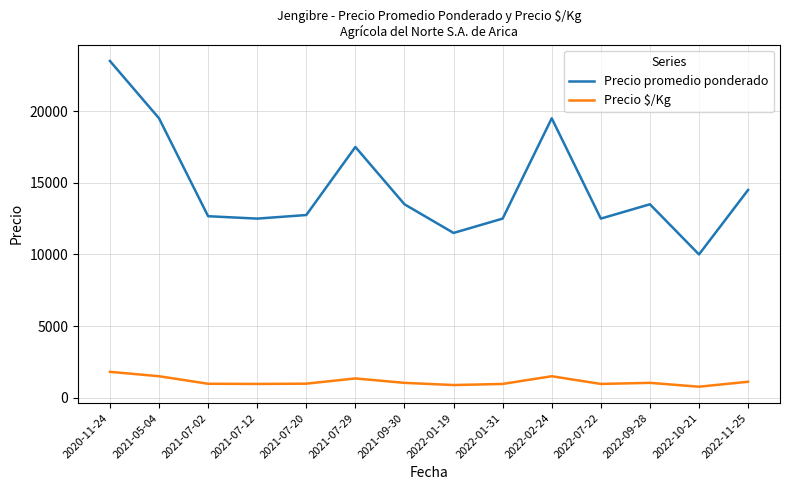

Which label corresponds to the largest value in the chart?

2020-11-24